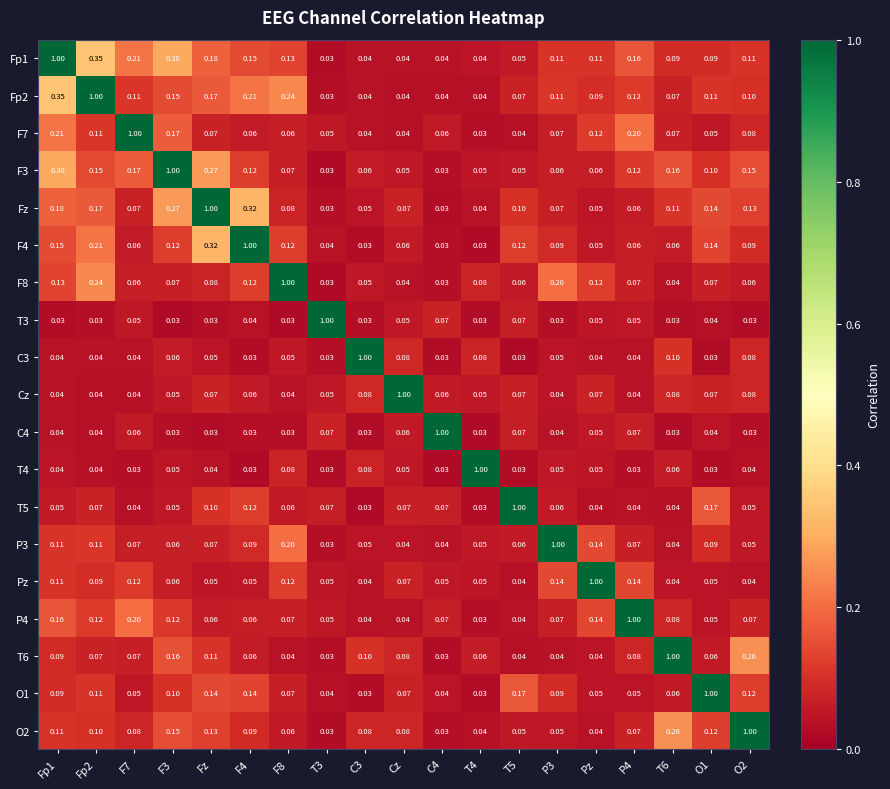

At which category is the sum across all series the highest?

Fp1